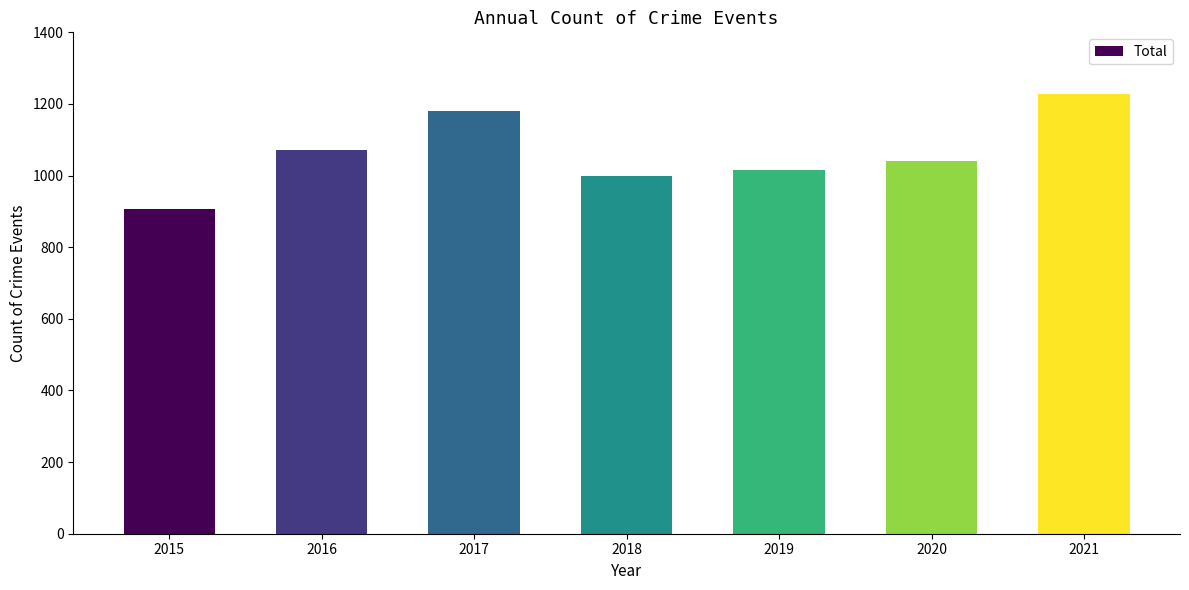

What is the minimum value shown in the chart?

908